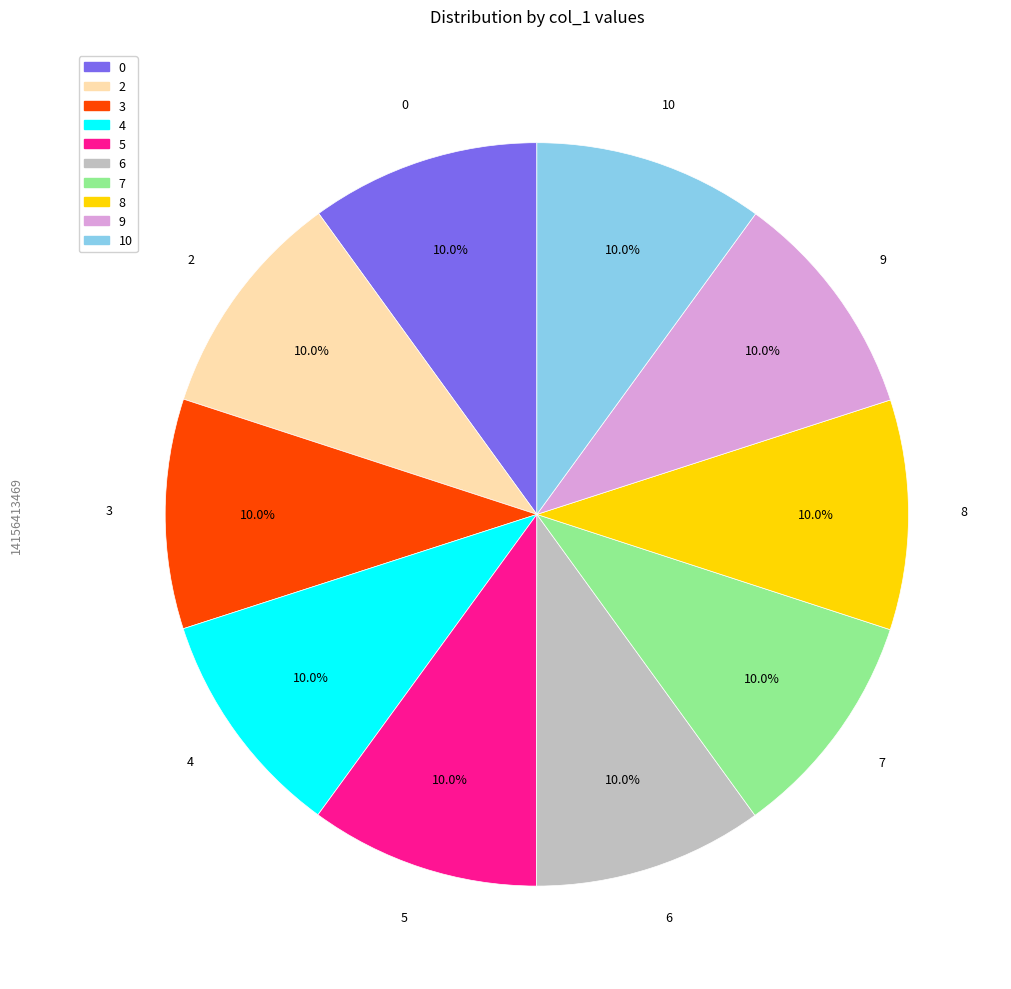

The 4 slice represents 4% of the pie. True or false?

False